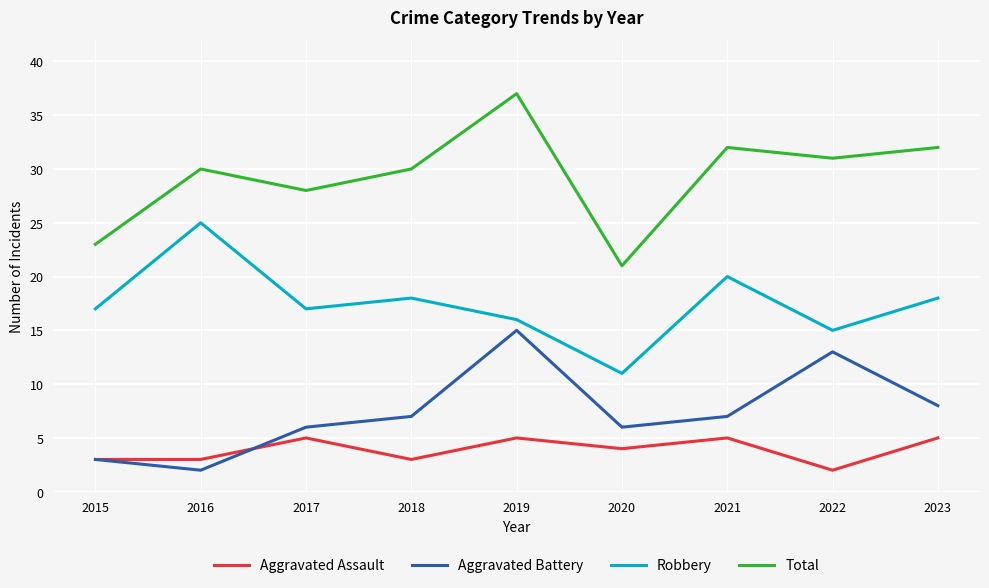

What is the difference between the maximum and minimum values in the Robbery series?

14